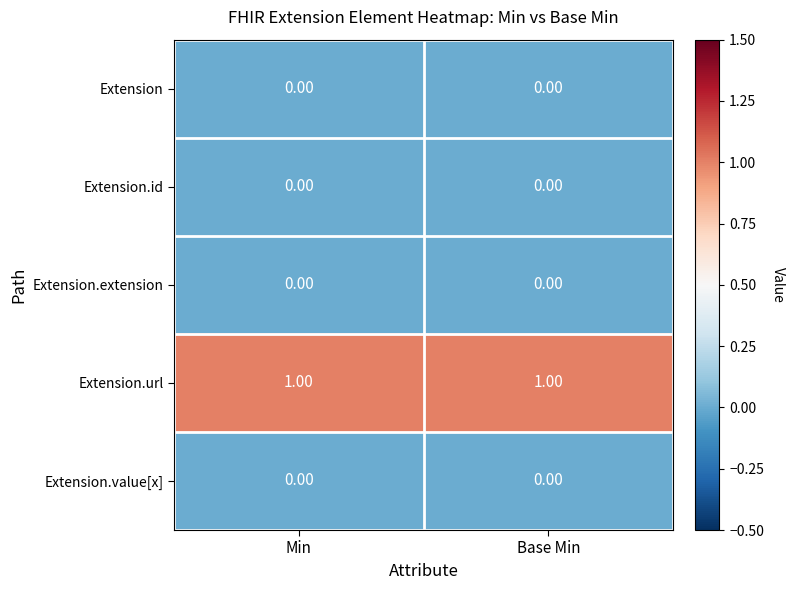

How many series are shown in this chart?

5